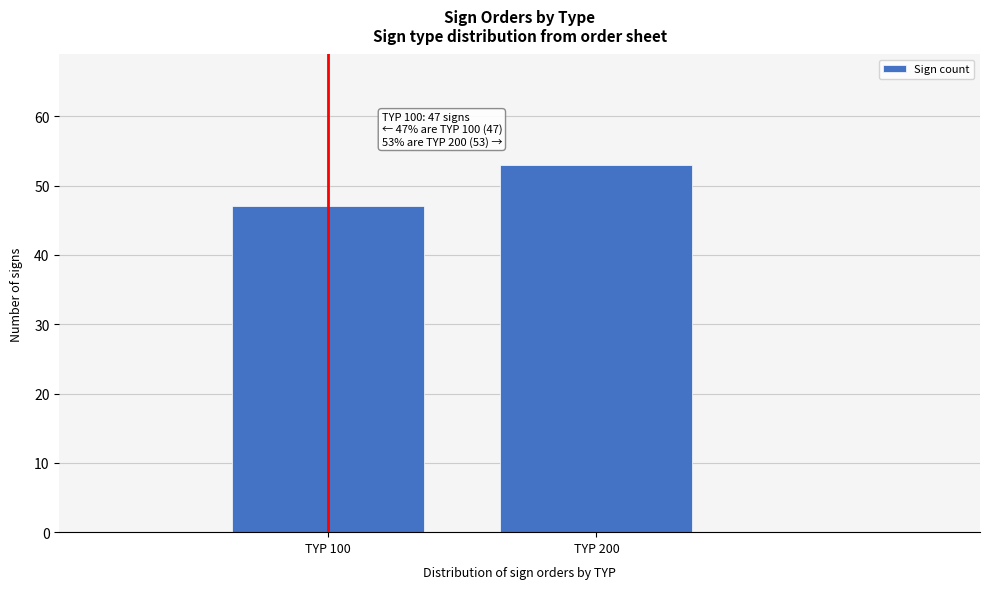

Reading left to right, what are all the values shown in this chart?

TYP 100=47	TYP 200=53